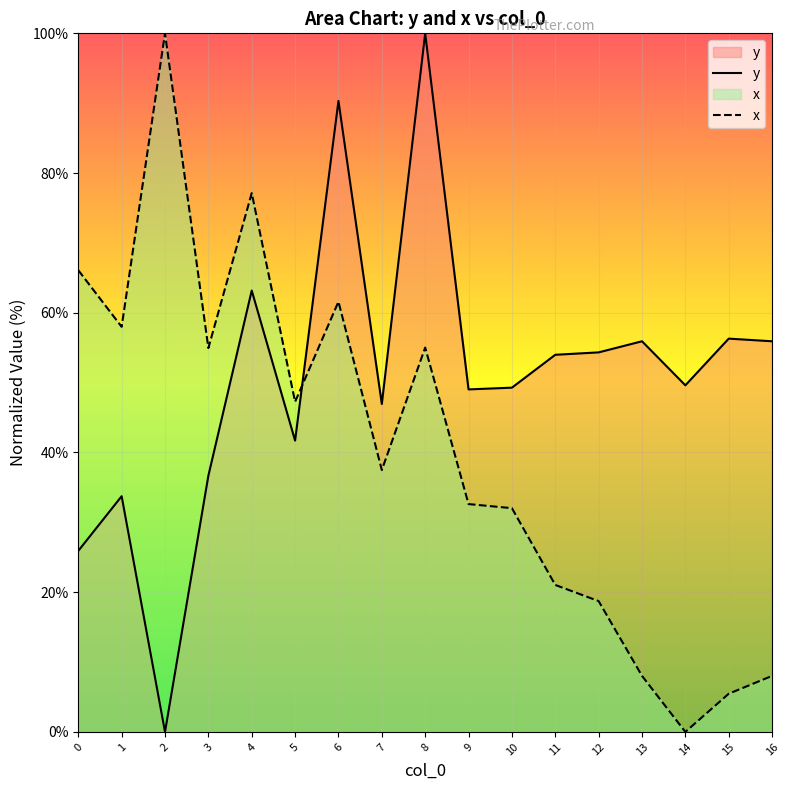

At which label is y closest to 50?

14